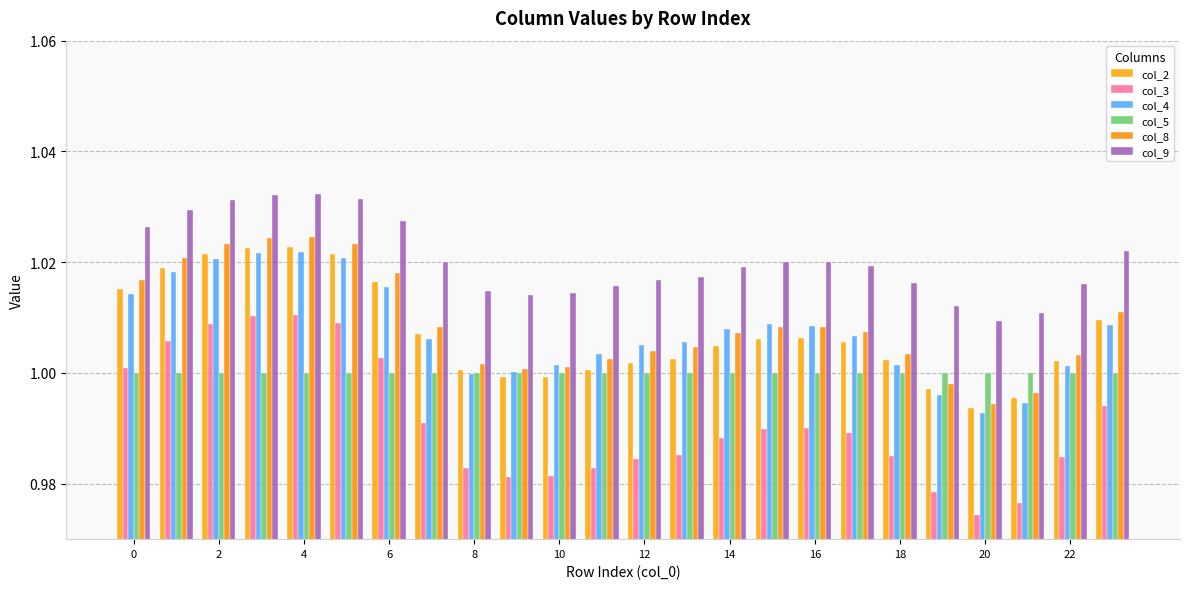

Which series has the widest spread of values?

col_3